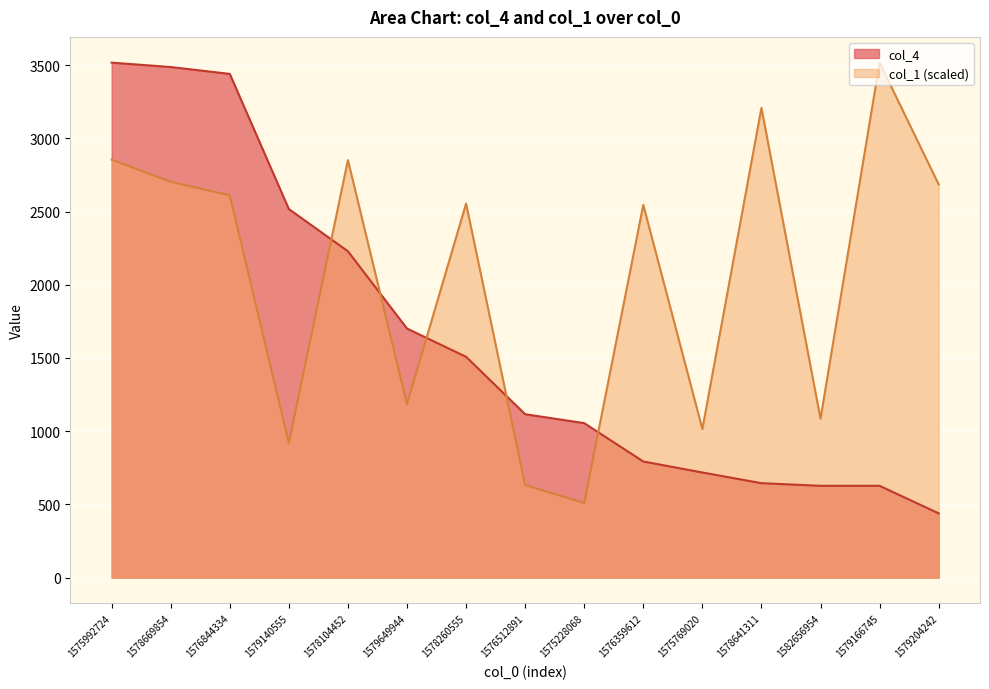

How many lines are shown in the chart?

2